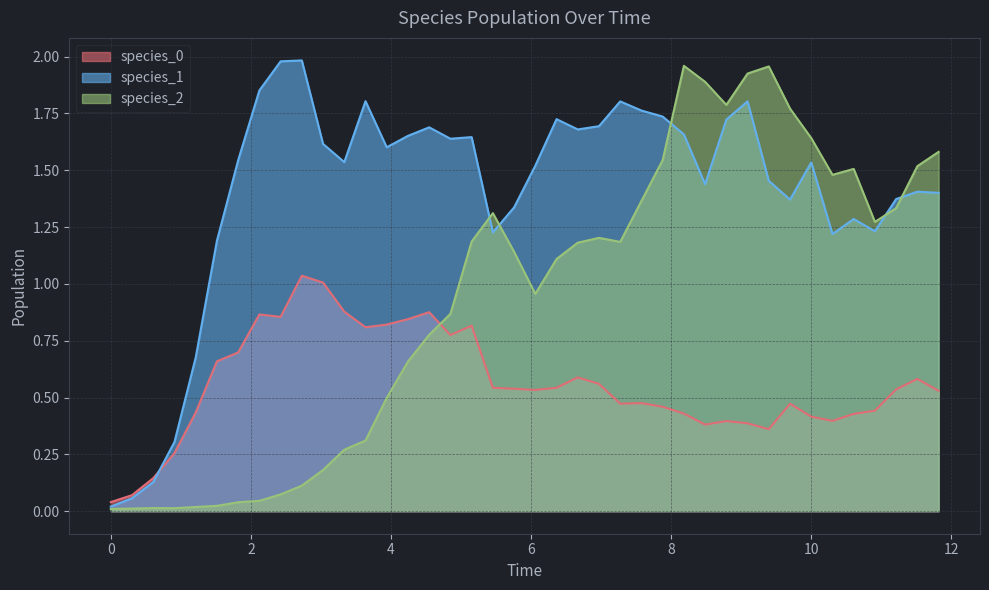

Reading left to right, transcribe all the data shown in this chart.

species_0: 0.0	0.1	0.1	0.3	0.4	0.7	0.7	0.9	0.9	1.0	1.0	0.9	0.8	0.8	0.8	0.9	0.8	0.8	0.5	0.5	0.5	0.5	0.6	0.6	0.5	0.5	0.5	0.4	0.4	0.4	0.4	0.4	0.5	0.4	0.4	0.4	0.4	0.5	0.6	0.5
species_1: 0.0	0.1	0.1	0.3	0.7	1.2	1.5	1.9	2.0	2.0	1.6	1.5	1.8	1.6	1.7	1.7	1.6	1.6	1.2	1.3	1.5	1.7	1.7	1.7	1.8	1.8	1.7	1.7	1.4	1.7	1.8	1.5	1.4	1.5	1.2	1.3	1.2	1.4	1.4	1.4
species_2: 0.0	0.0	0.0	0.0	0.0	0.0	0.0	0.0	0.1	0.1	0.2	0.3	0.3	0.5	0.7	0.8	0.9	1.2	1.3	1.1	1.0	1.1	1.2	1.2	1.2	1.4	1.5	2.0	1.9	1.8	1.9	2.0	1.8	1.6	1.5	1.5	1.3	1.3	1.5	1.6